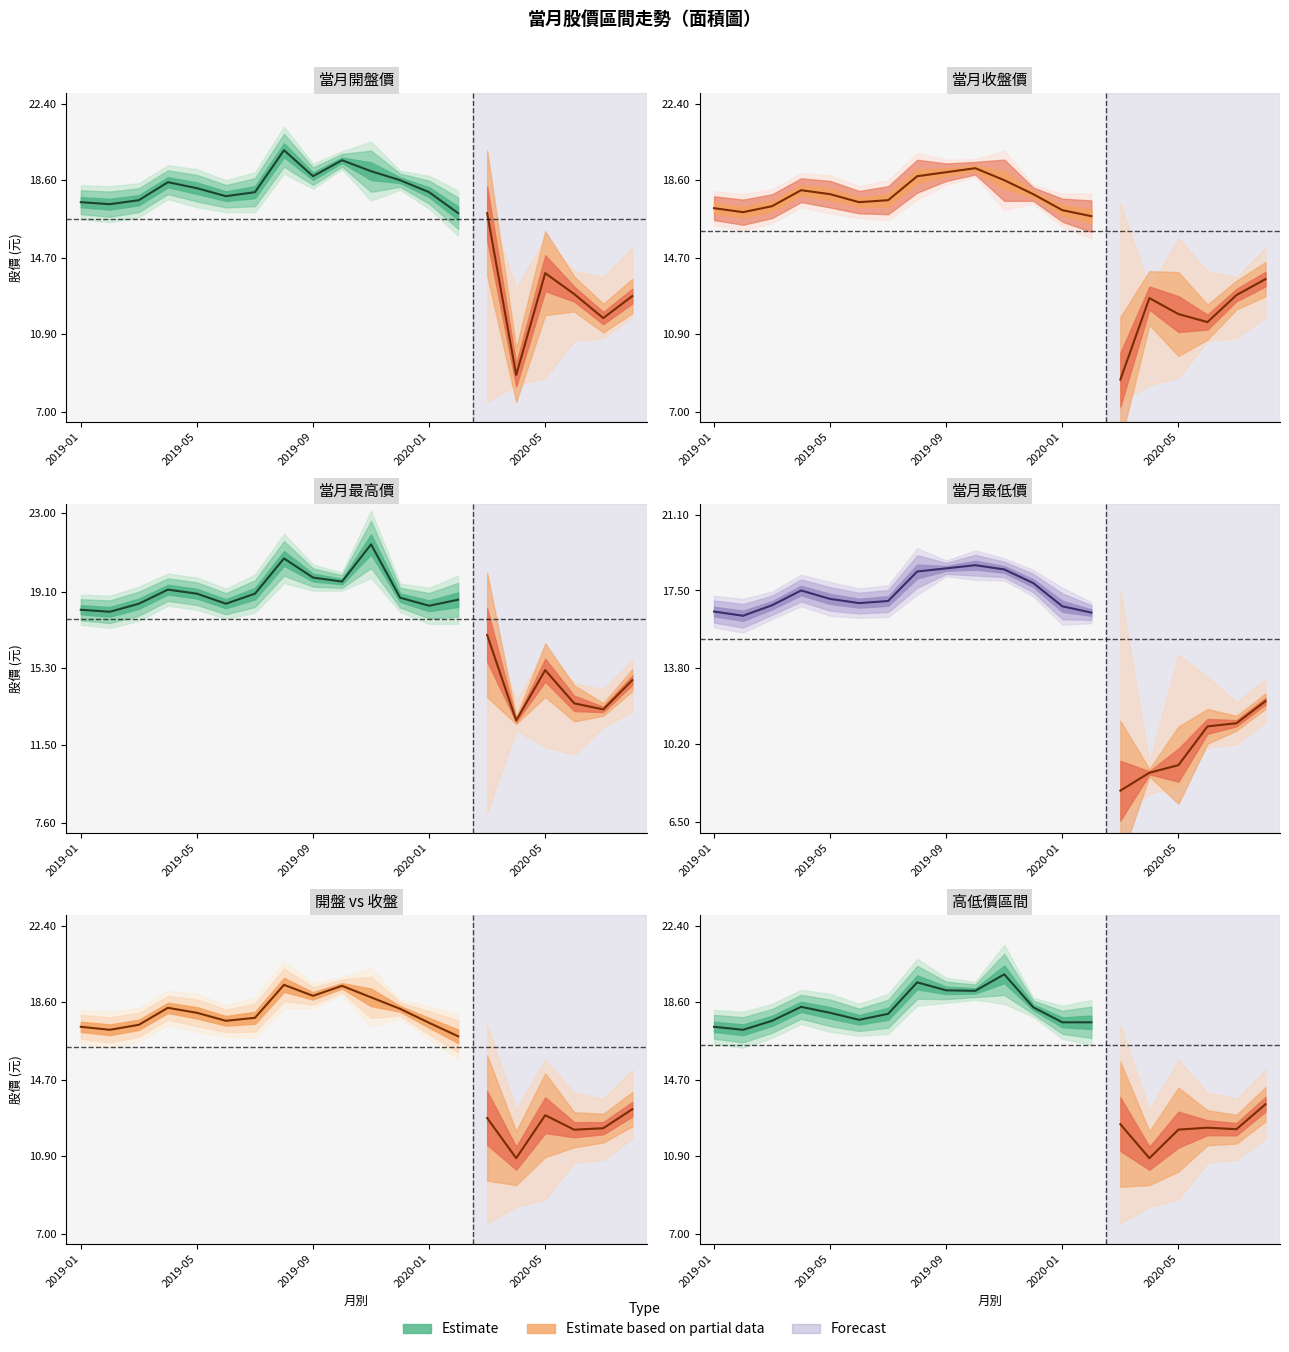

True or false: 最高 and 開盤 cross at least once.

False